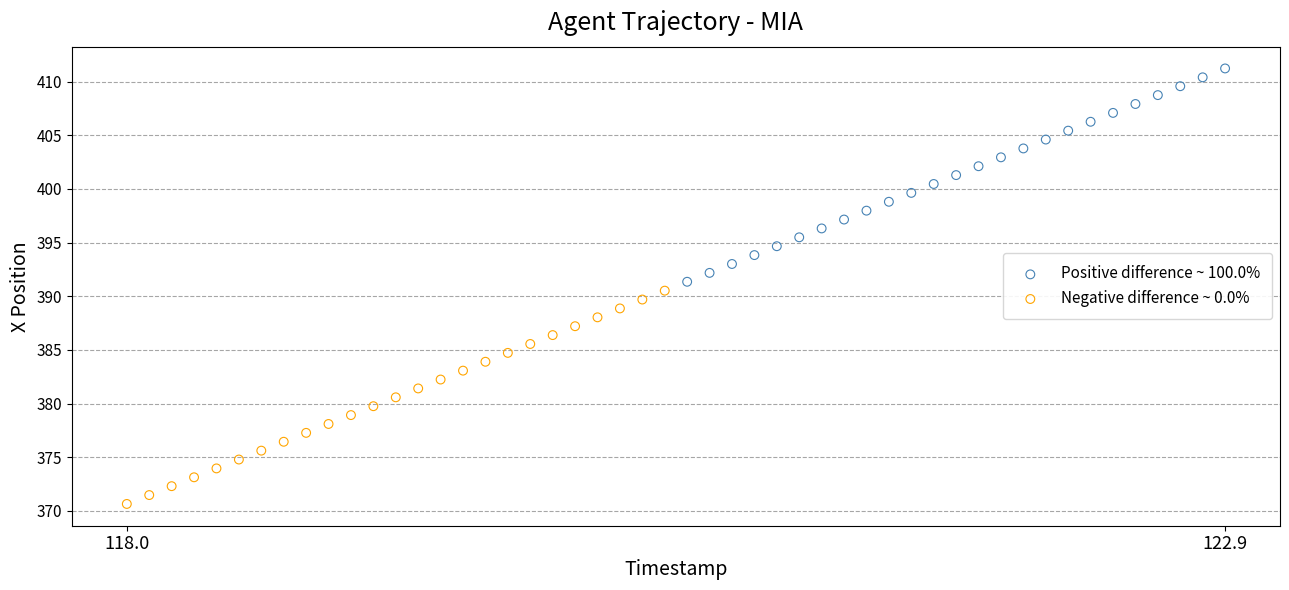

Which series contains the lowest Y value?

Negative difference ~ 0.0%